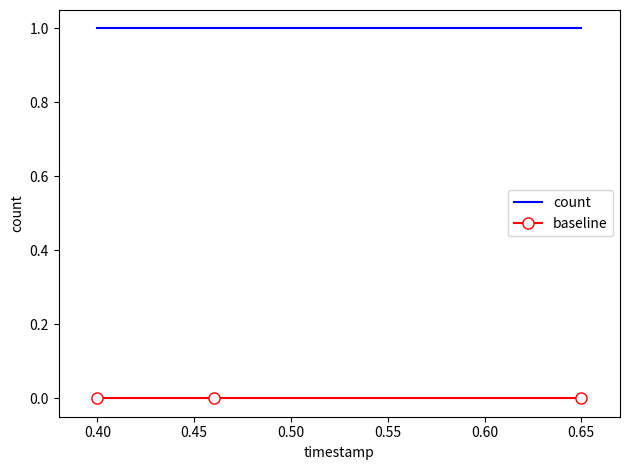

Rank the series by their average value, from highest to lowest.

count, baseline